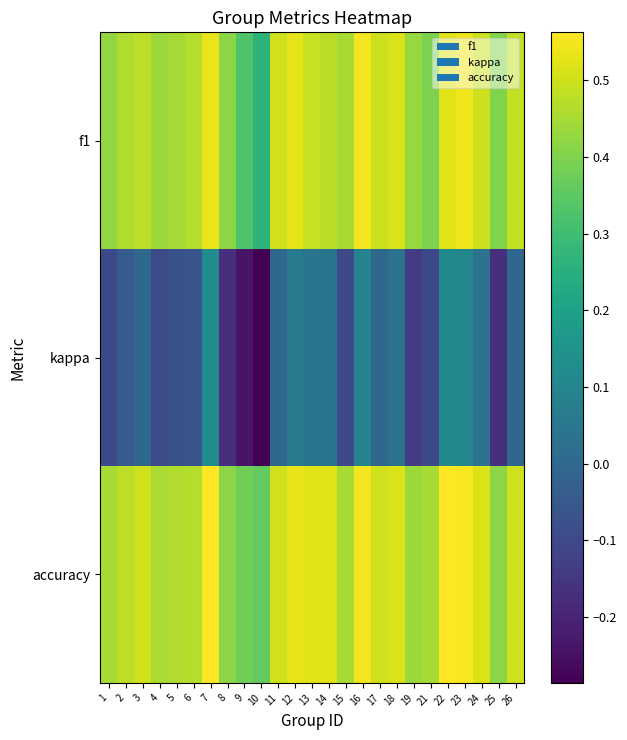

Rank the series by their maximum value, from lowest to highest.

kappa, f1, accuracy